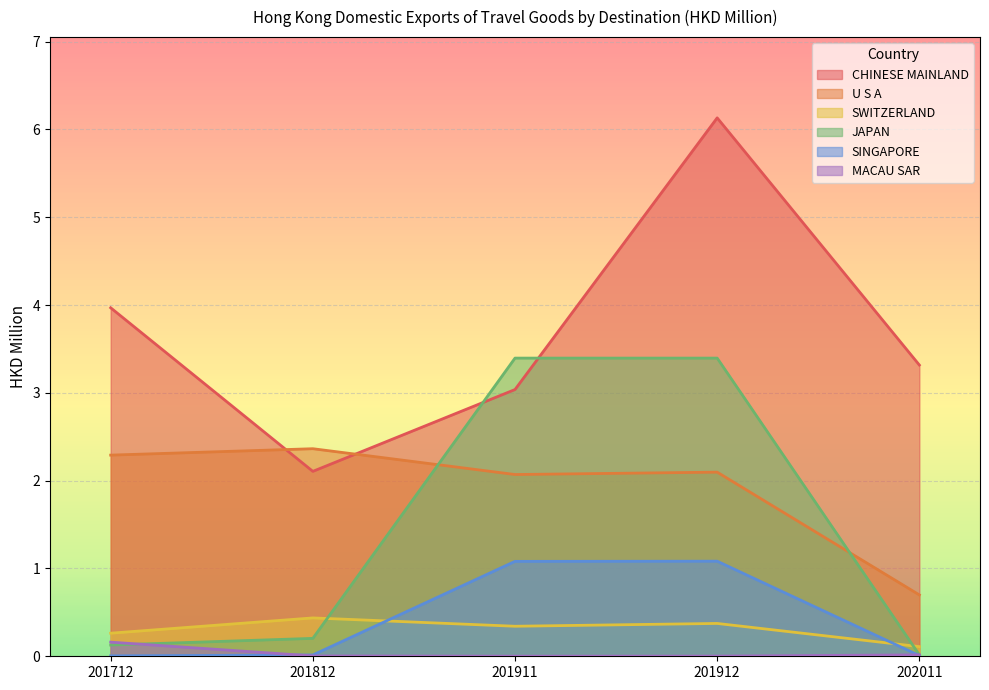

Read the U S A value at 201712.

2.3